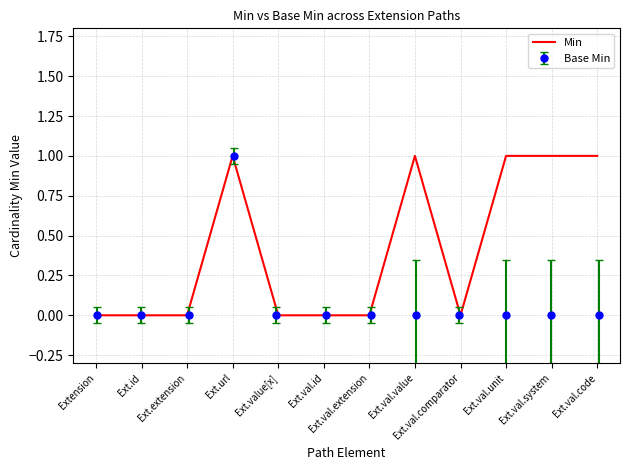

List the labels in order of value, smallest first.

Extension, Ext.id, Ext.extension, Ext.value[x], Ext.val.id, Ext.val.extension, Ext.val.comparator, Ext.url, Ext.val.value, Ext.val.unit, Ext.val.system, Ext.val.code